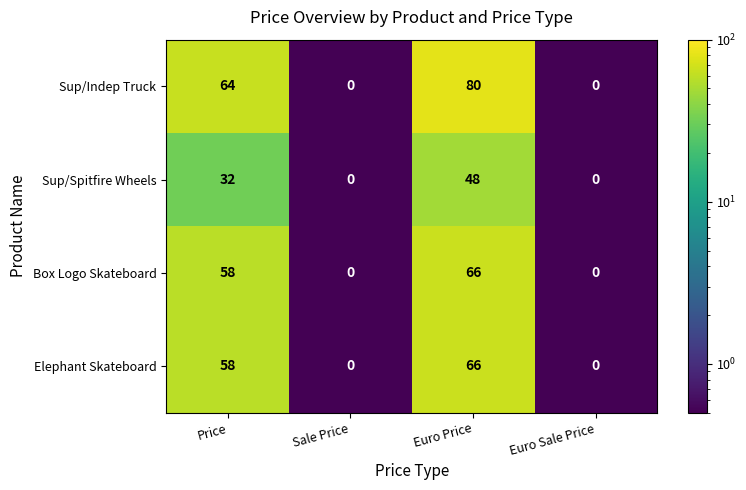

Which label corresponds to the largest value in the chart?

Euro Price